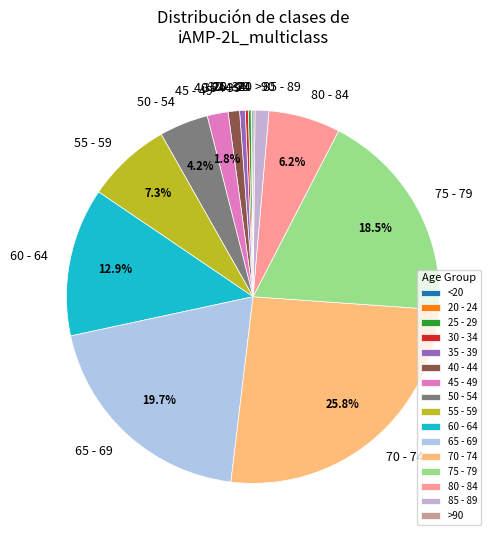

Which has a higher value, 60 - 64 or 75 - 79?

75 - 79